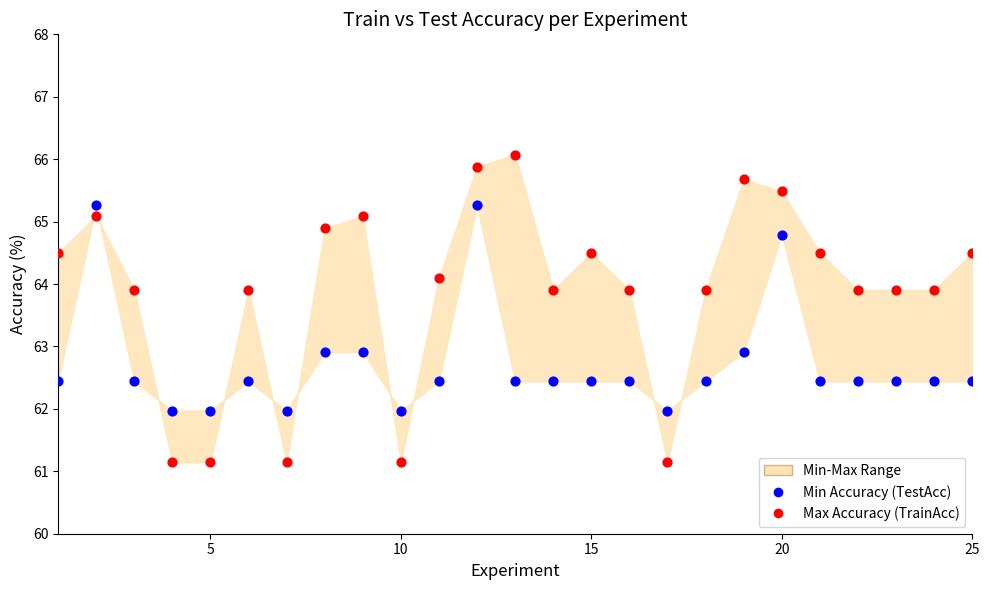

Across all data points, what is the range of Y values (max minus min)?

4.9